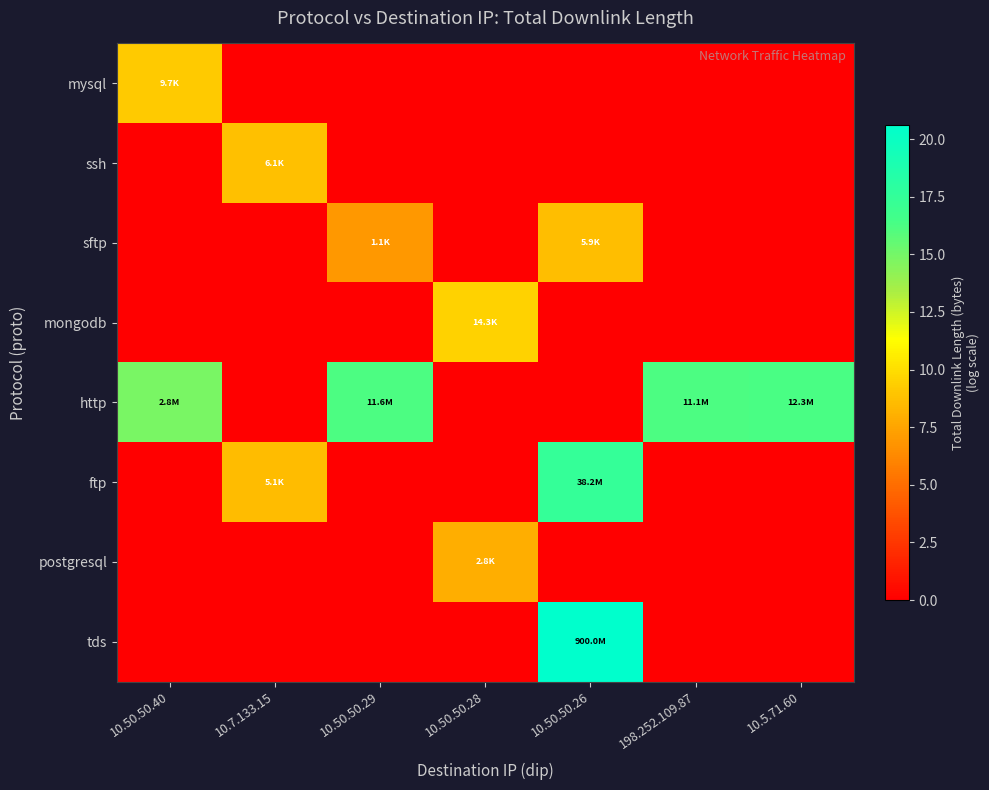

Reading left to right, extract all data points from this chart.

mysql: 10.50.50.40=9.2	10.7.133.15=0.0	10.50.50.29=0.0	10.50.50.28=0.0	10.50.50.26=0.0	198.252.109.87=0.0	10.5.71.60=0.0
ssh: 10.50.50.40=0.0	10.7.133.15=8.7	10.50.50.29=0.0	10.50.50.28=0.0	10.50.50.26=0.0	198.252.109.87=0.0	10.5.71.60=0.0
sftp: 10.50.50.40=0.0	10.7.133.15=0.0	10.50.50.29=7.0	10.50.50.28=0.0	10.50.50.26=8.7	198.252.109.87=0.0	10.5.71.60=0.0
mongodb: 10.50.50.40=0.0	10.7.133.15=0.0	10.50.50.29=0.0	10.50.50.28=9.6	10.50.50.26=0.0	198.252.109.87=0.0	10.5.71.60=0.0
http: 10.50.50.40=14.8	10.7.133.15=0.0	10.50.50.29=16.3	10.50.50.28=0.0	10.50.50.26=0.0	198.252.109.87=16.2	10.5.71.60=16.3
ftp: 10.50.50.40=0.0	10.7.133.15=8.5	10.50.50.29=0.0	10.50.50.28=0.0	10.50.50.26=17.5	198.252.109.87=0.0	10.5.71.60=0.0
postgresql: 10.50.50.40=0.0	10.7.133.15=0.0	10.50.50.29=0.0	10.50.50.28=7.9	10.50.50.26=0.0	198.252.109.87=0.0	10.5.71.60=0.0
tds: 10.50.50.40=0.0	10.7.133.15=0.0	10.50.50.29=0.0	10.50.50.28=0.0	10.50.50.26=20.6	198.252.109.87=0.0	10.5.71.60=0.0